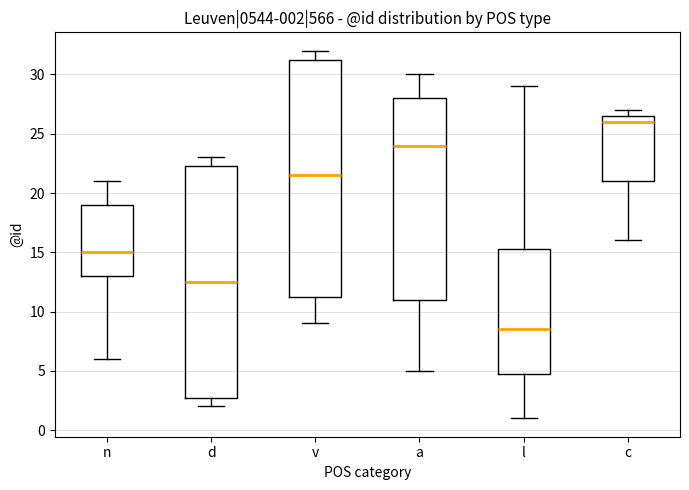

Which box is the tallest, from its lower edge to its upper edge?

v